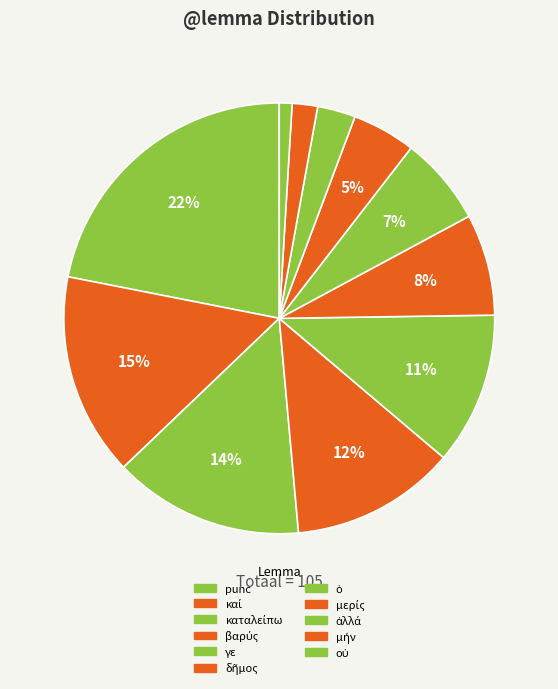

How many slices are in this pie chart?

11